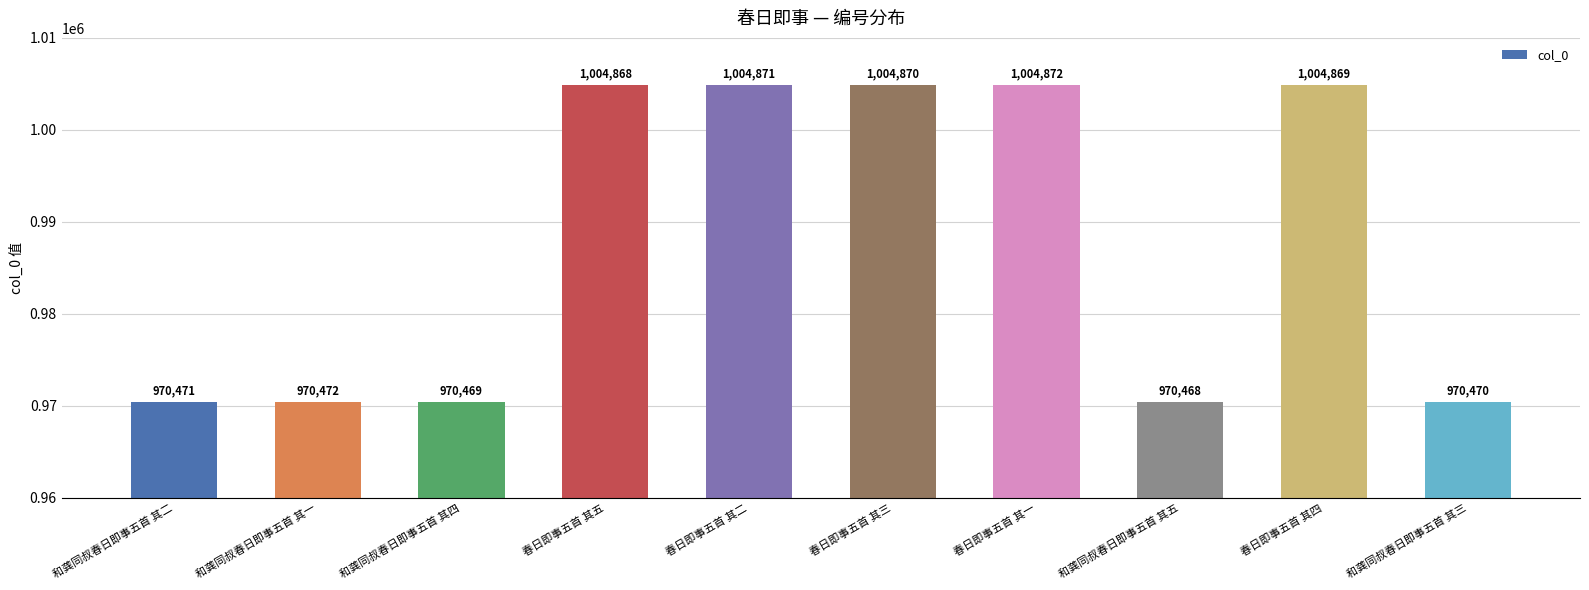

Does the chart contain any negative values?

No